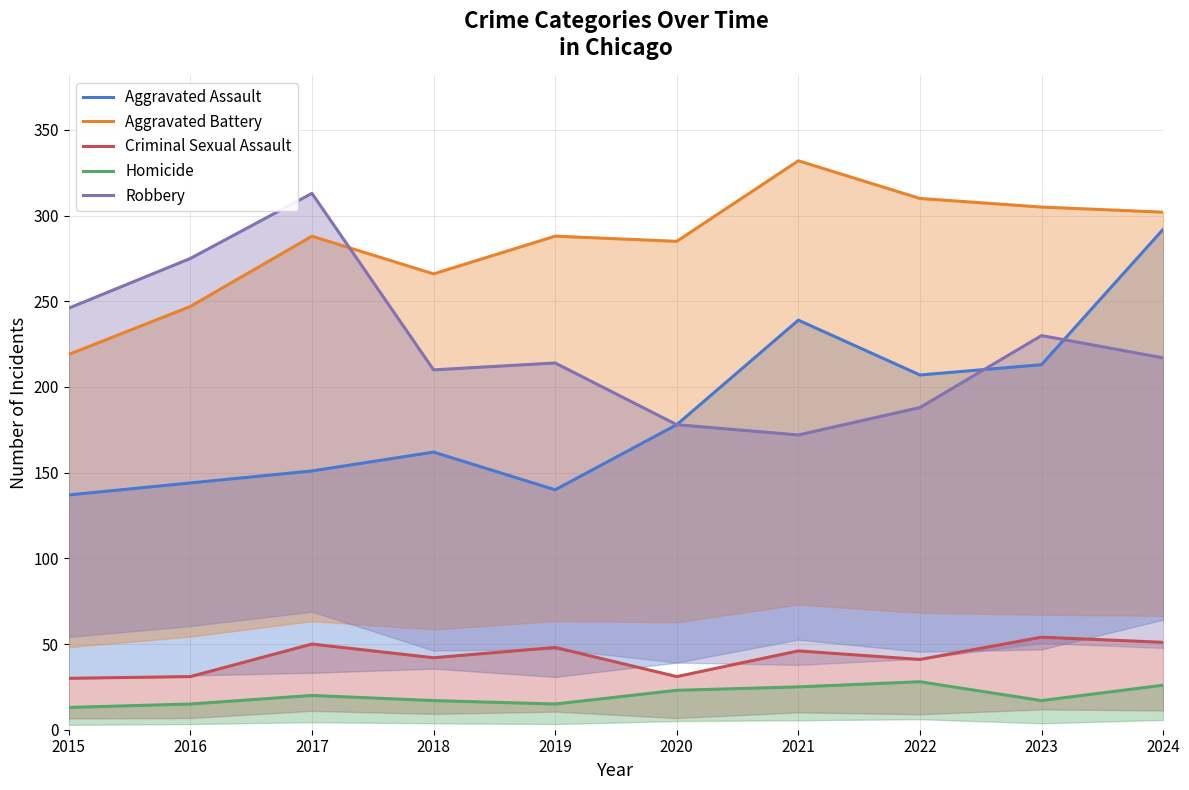

Is the value of Robbery at 2019 greater than the value of Homicide at 2022?

Yes